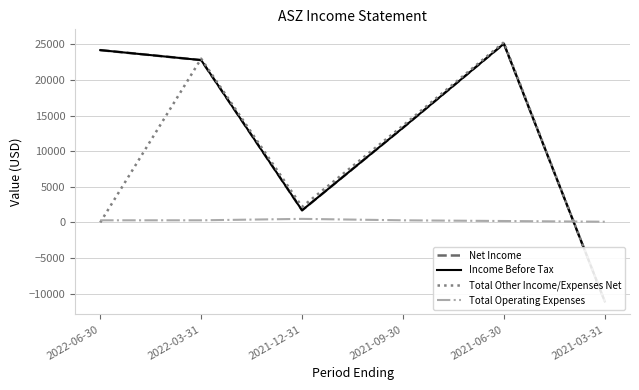

Reading left to right, what are all the values shown in this chart?

Net Income: 2022-06-30=24200	2022-03-31=22800	2021-12-31=1700	2021-09-30=13300	2021-06-30=25100	2021-03-31=-11100
Income Before Tax: 2022-06-30=24200	2022-03-31=22800	2021-12-31=1700	2021-09-30=13300	2021-06-30=25100	2021-03-31=-11100
Total Other Income/Expenses Net: 2022-06-30=0	2022-03-31=23000	2021-12-31=2200	2021-09-30=13600	2021-06-30=25300	2021-03-31=-11100
Total Operating Expenses: 2022-06-30=300	2022-03-31=300	2021-12-31=500	2021-09-30=300	2021-06-30=200	2021-03-31=100